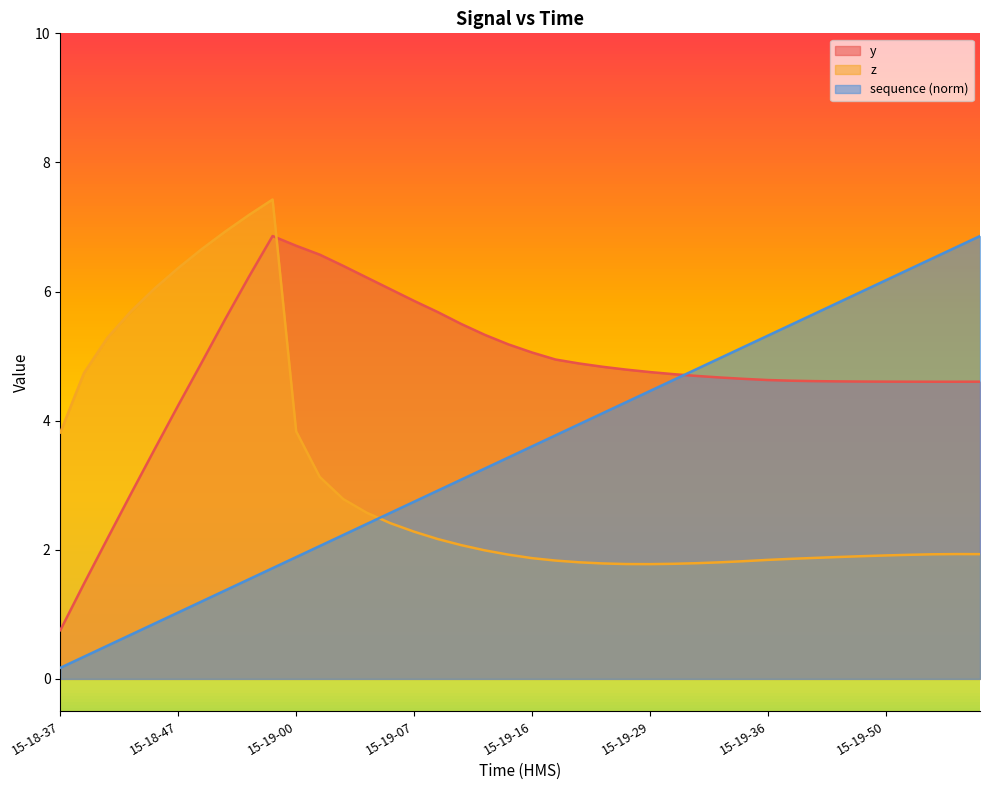

True or false: sequence and z cross at least once.

True